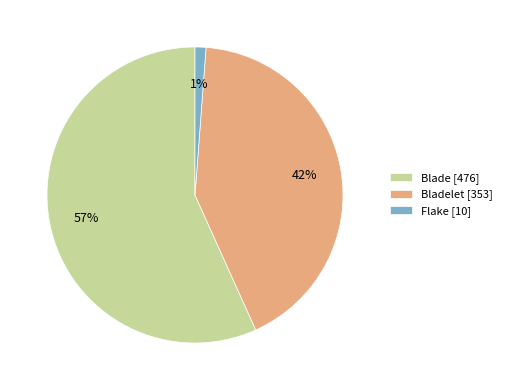

What percentage is the Bladelet [353] slice, to the nearest percent?

42%